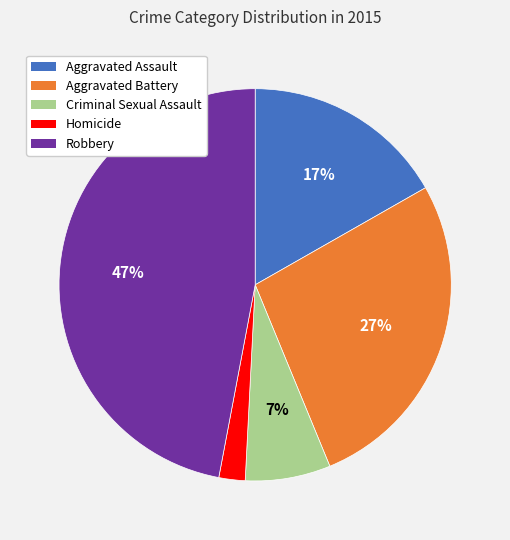

What percentage is the Homicide slice, to the nearest percent?

2%